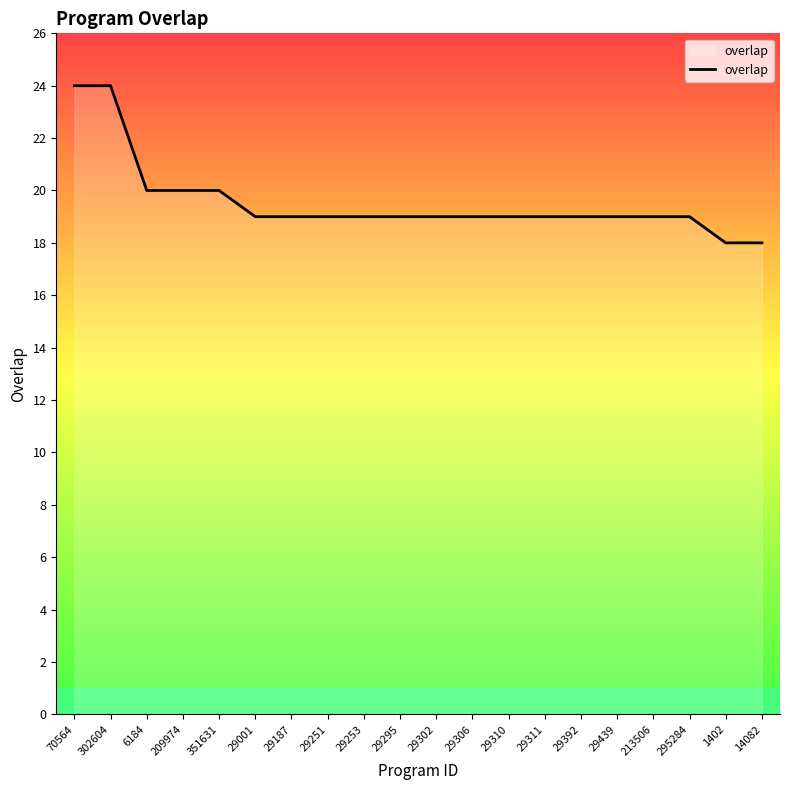

The value at 209974 is 28. True or false?

False